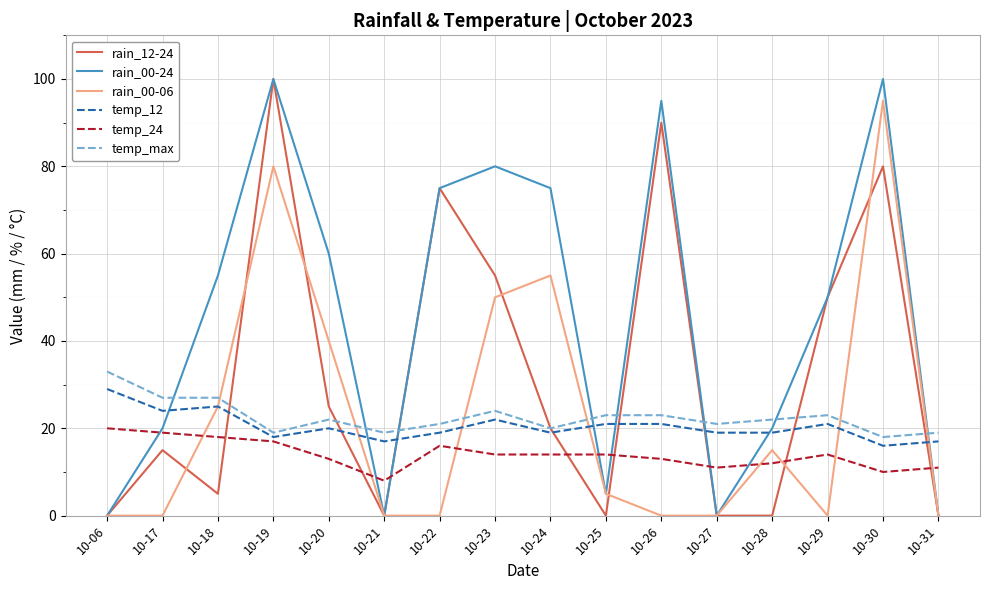

Which category has the highest value in the temp_12 series?

10-06